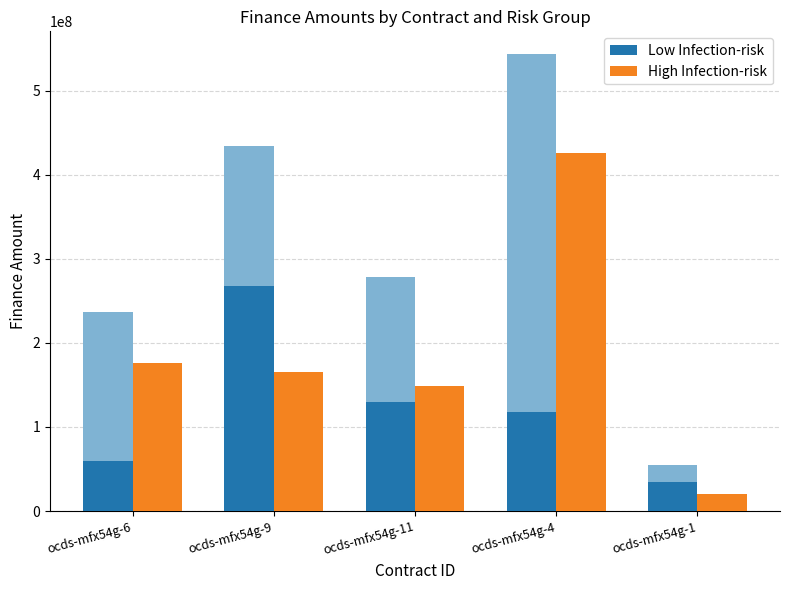

Reading right to left, transcribe all the data shown in this chart.

Low Infection-risk: ocds-mfx54g-1=35000000.0	ocds-mfx54g-4=117250000.0	ocds-mfx54g-11=130119908.0	ocds-mfx54g-9=268180080.0	ocds-mfx54g-6=60000000.0
High Infection-risk: ocds-mfx54g-1=19866402.0	ocds-mfx54g-4=426000000.0	ocds-mfx54g-11=148328629.0	ocds-mfx54g-9=165389878.0	ocds-mfx54g-6=176130573.0